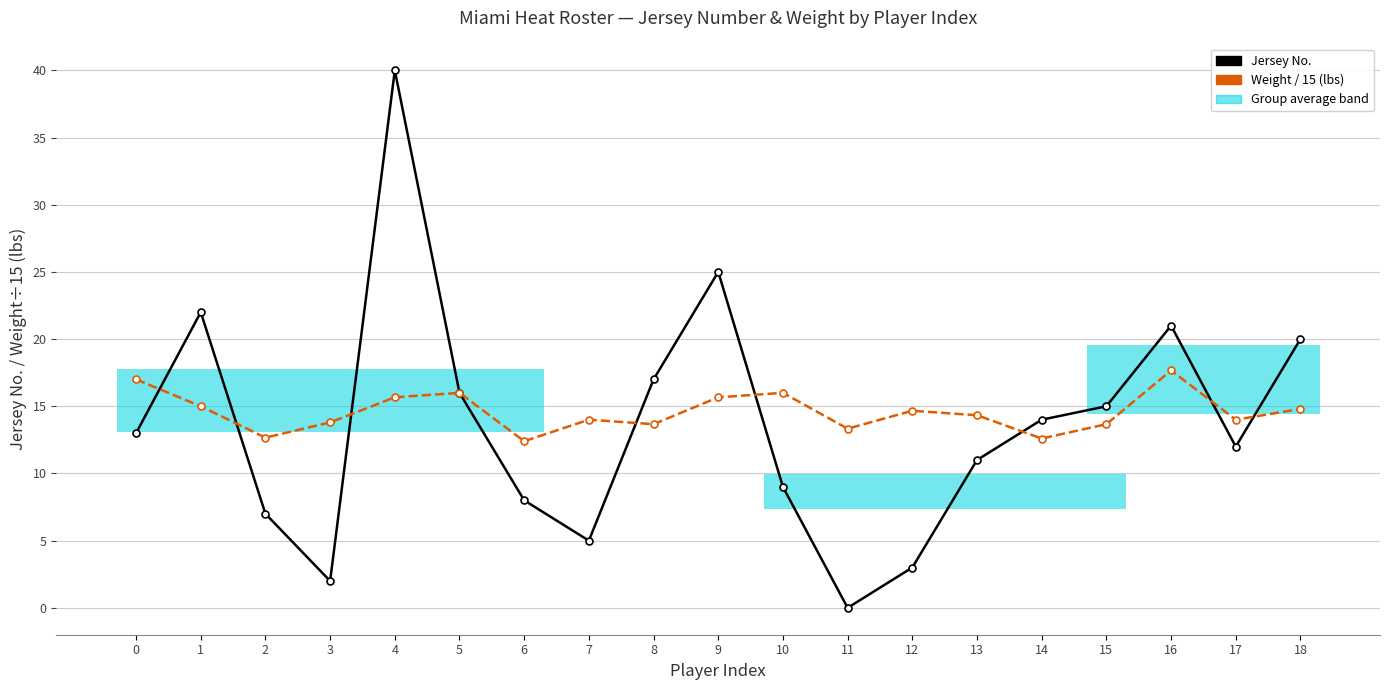

In Weight / 15 (lbs), how many points are lower than both neighbors (excluding endpoints)?

6